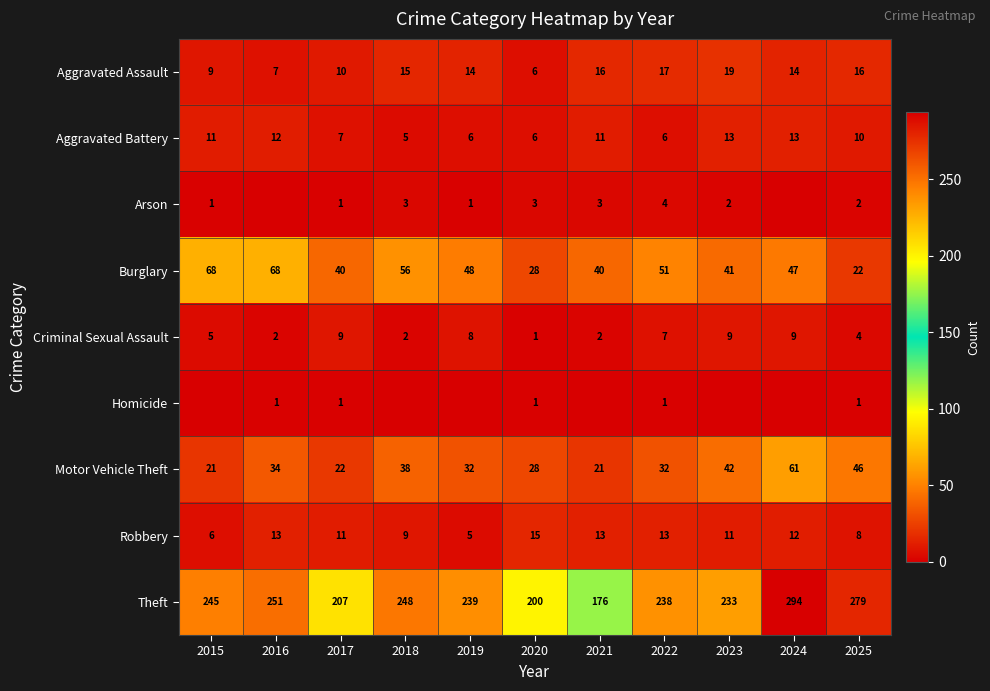

The Criminal Sexual Assault series shows 1 at 2021. True or false?

False